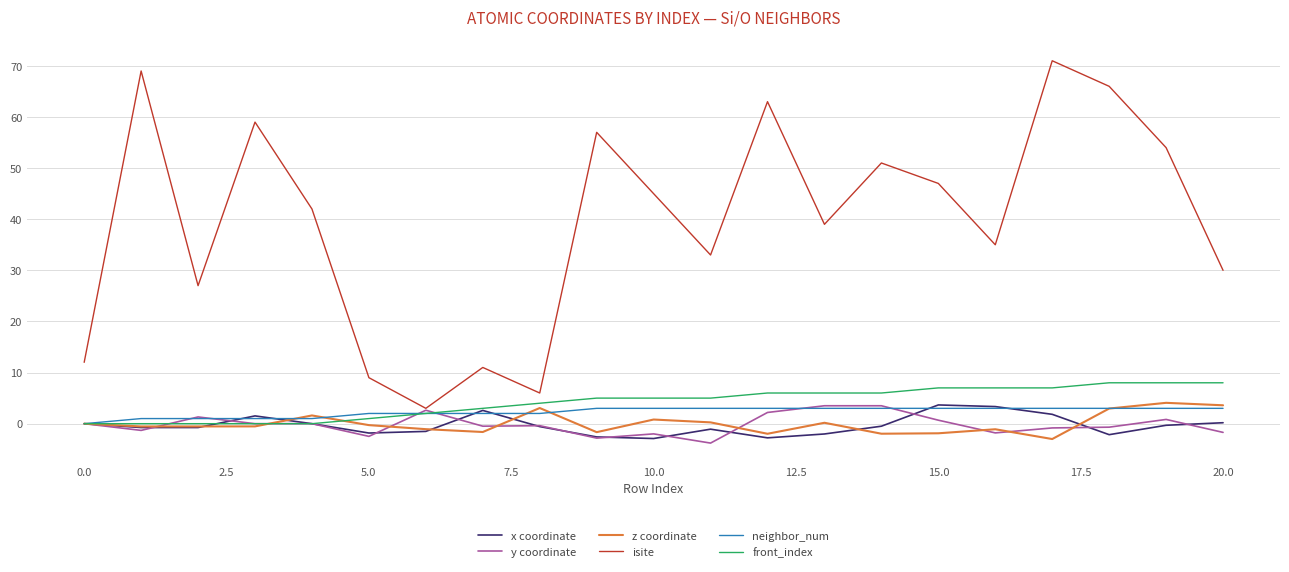

What is the difference between the maximum and minimum values in the y coordinate series?

7.3